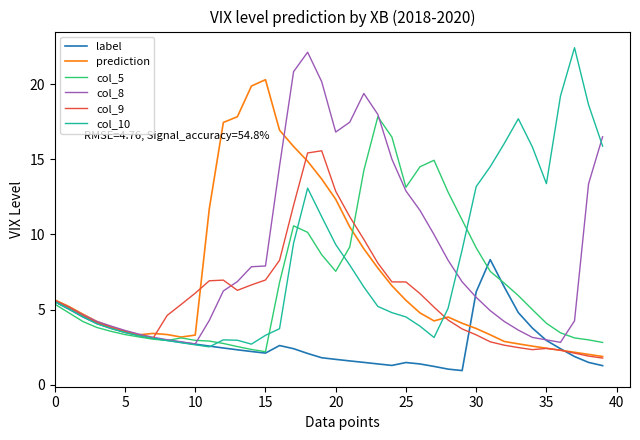

In col_5, how many points are higher than both neighbors (excluding endpoints)?

4